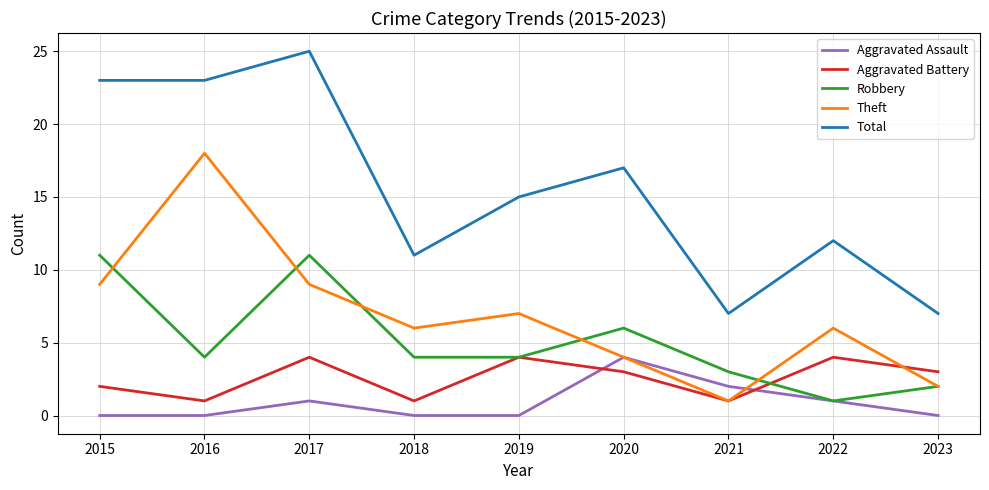

True or false: Robbery has a value of 3 at 2017.

False